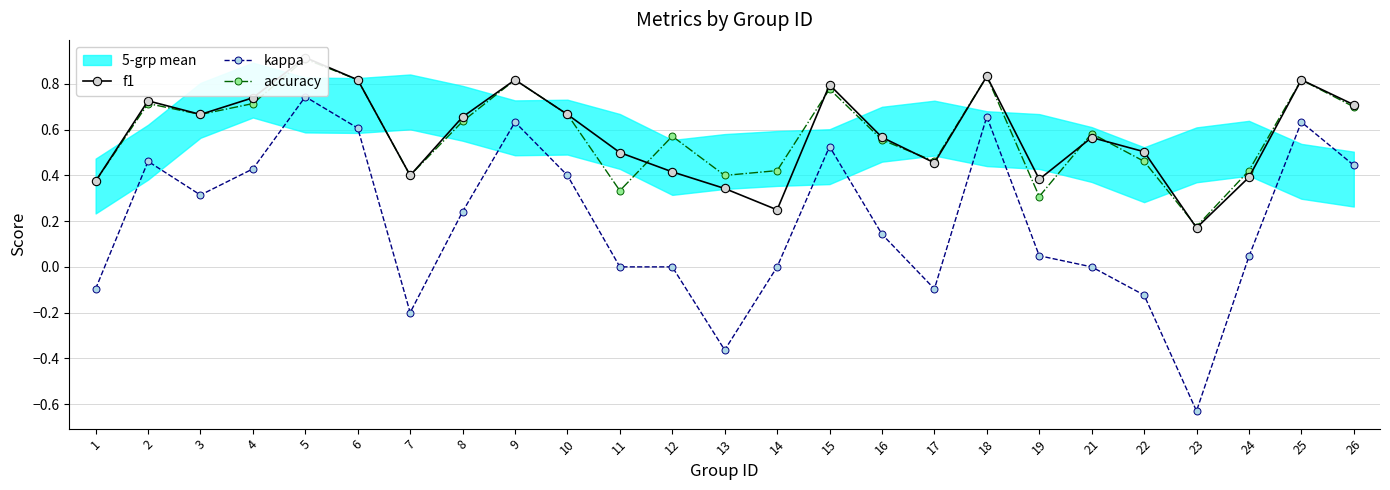

Is the value of accuracy at 5 greater than the value of kappa at 3?

Yes